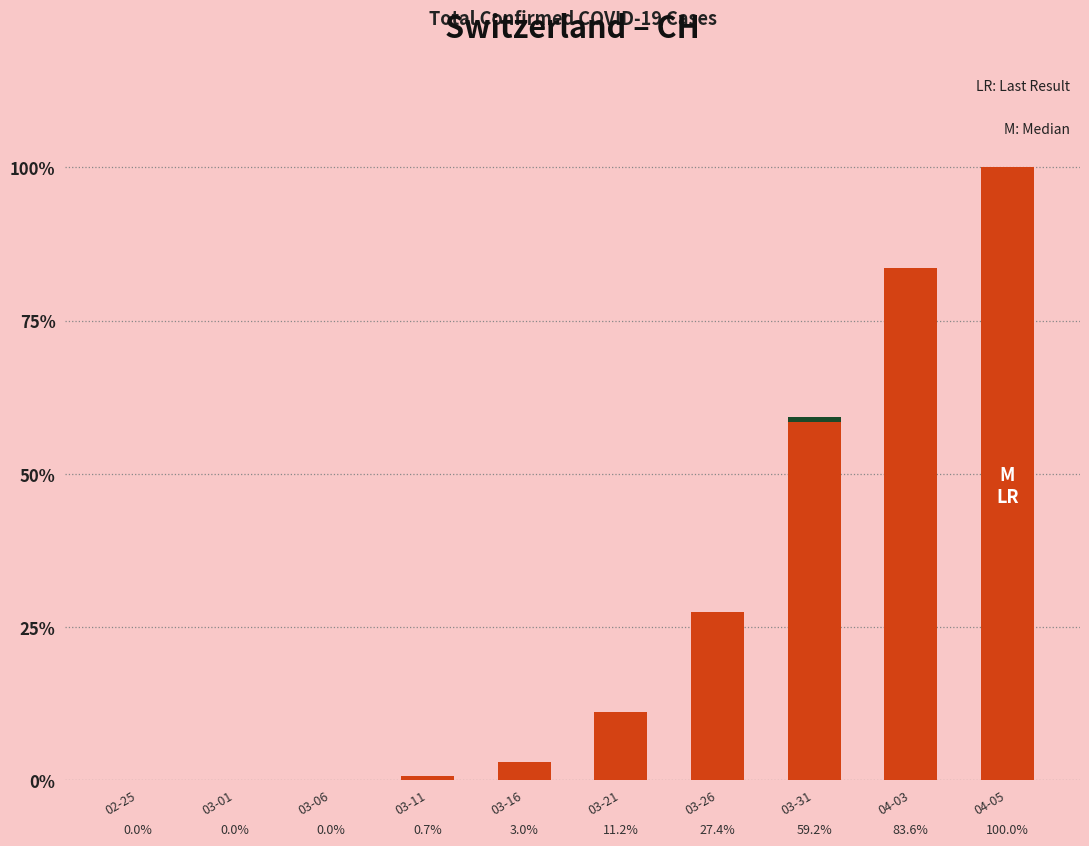

How many bars are there in total?

10